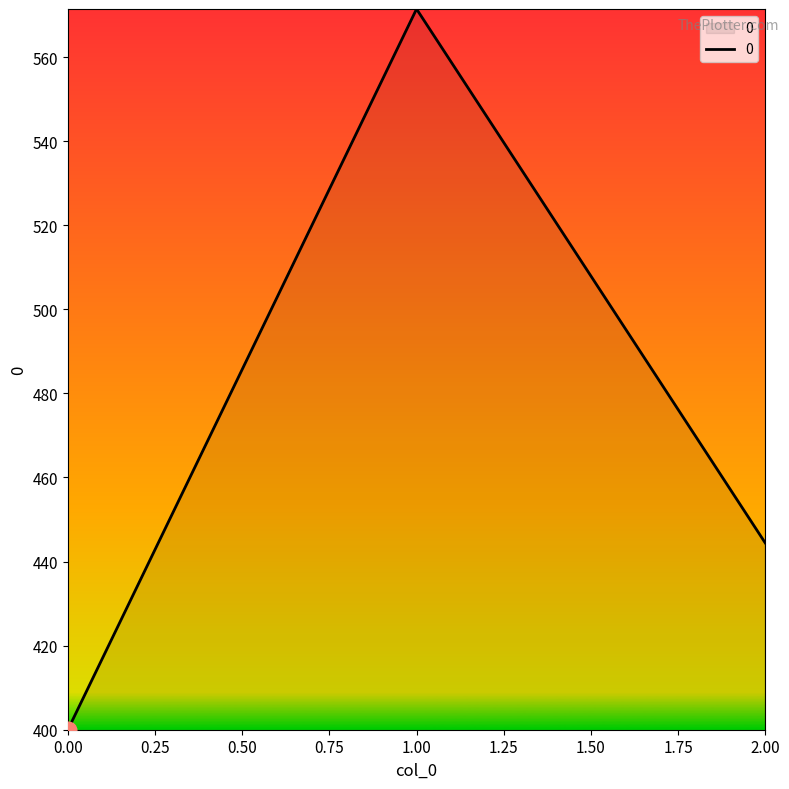

Read the value at 0.00.

400.0